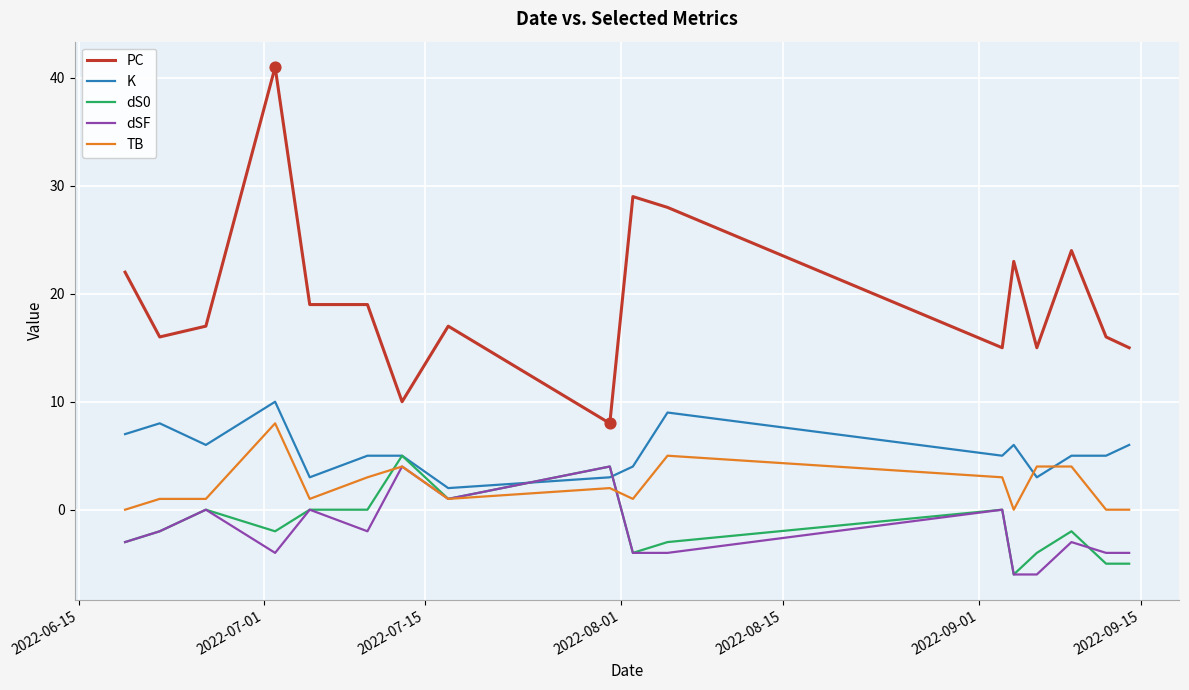

At how many categories does at least one series exceed 39?

1